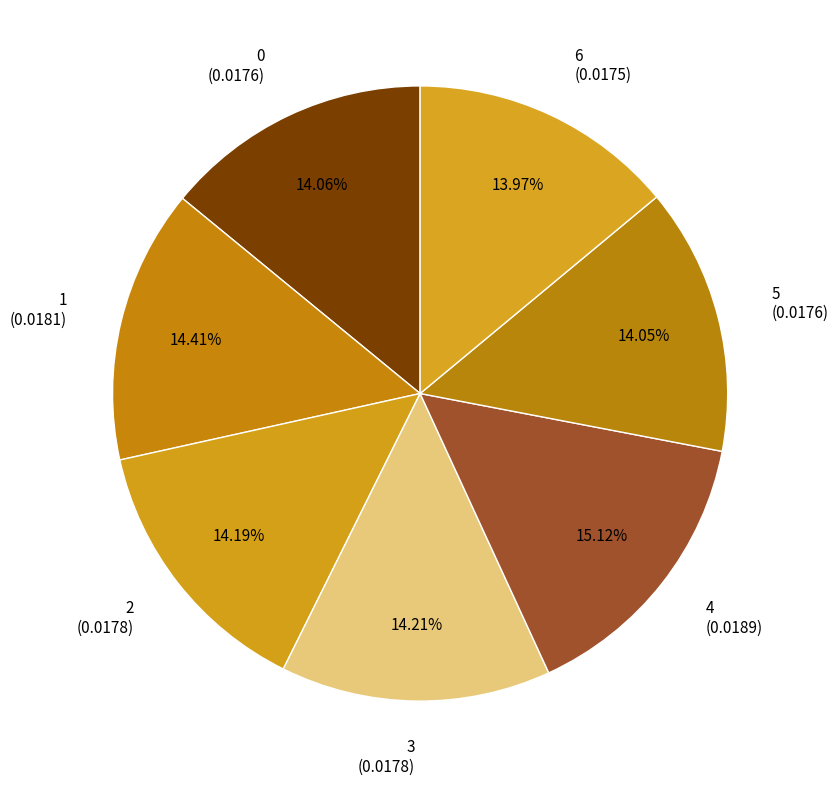

To the nearest percent, what is the difference between the largest and smallest slice percentages?

1%